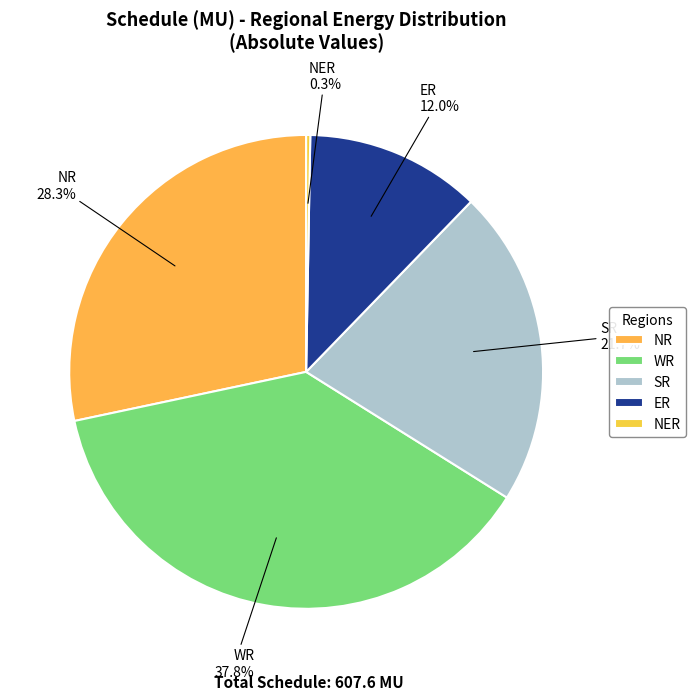

Does ER represent more than half of the total?

No